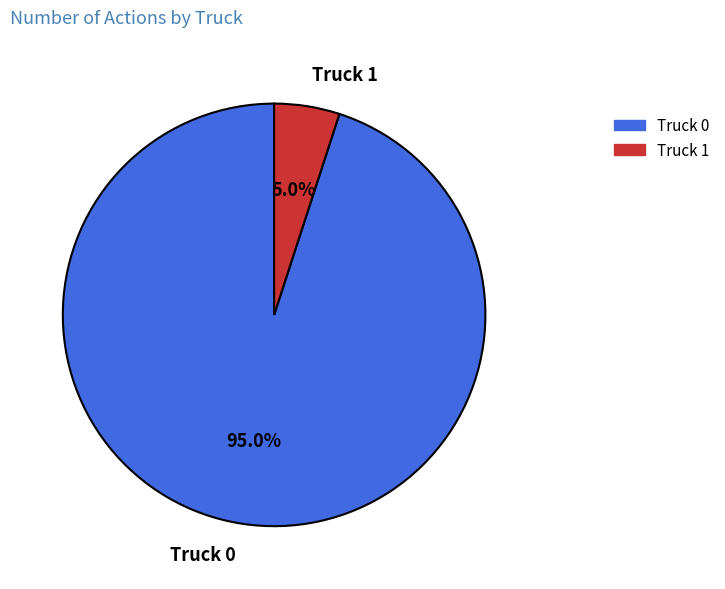

Count the number of slices in the pie.

2